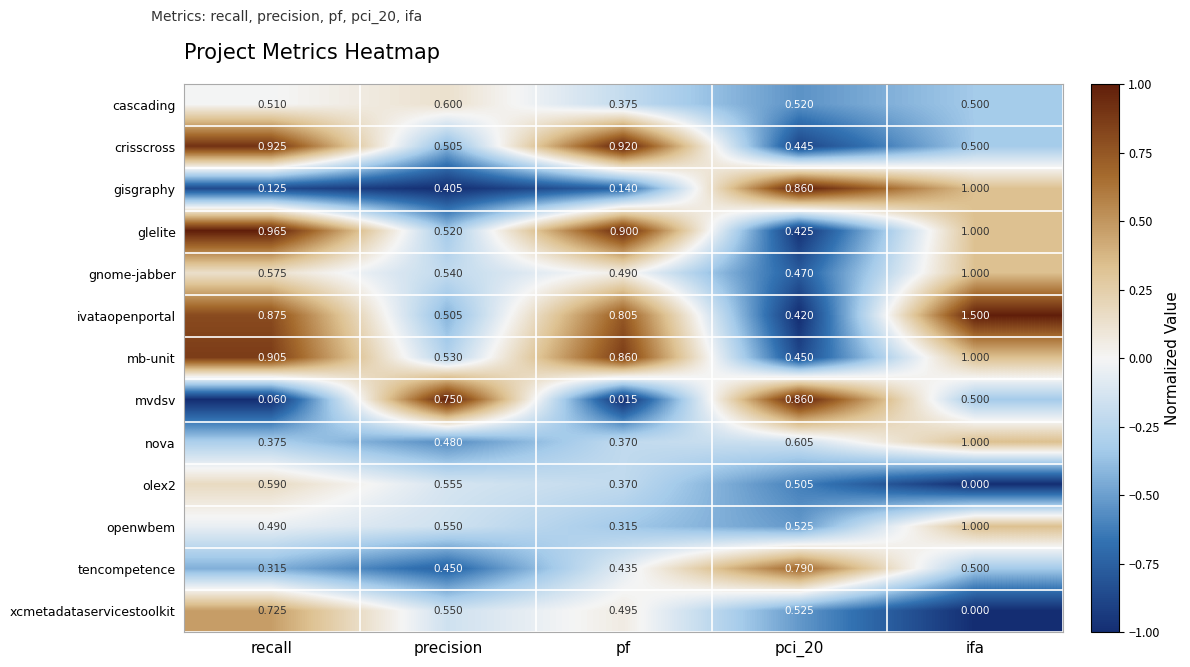

What is the total value across all series at recall?

7.4